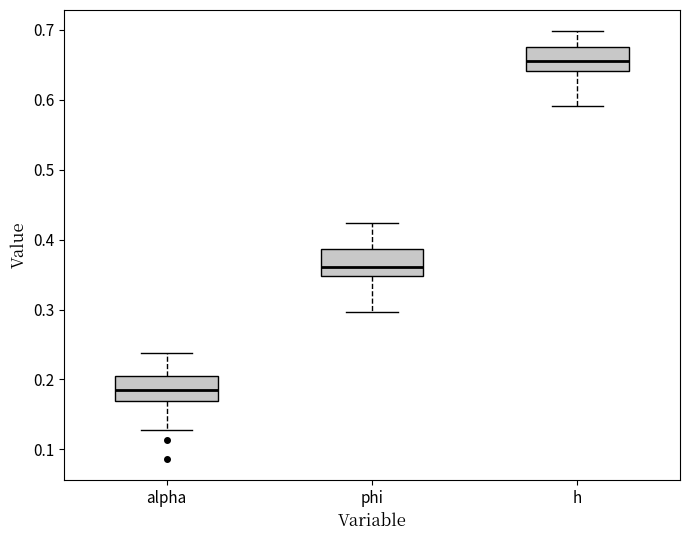

Reading left to right, transcribe this box plot: for each box, give where its median line is, the range the box spans, and where its two whiskers end, as read against the y-axis. The values are not printed on the chart, so give them approximately, as read against the axis.

alpha: median 0.19, box 0.17 to 0.20, whiskers 0.13 to 0.24
phi: median 0.36, box 0.35 to 0.39, whiskers 0.30 to 0.42
h: median 0.66, box 0.64 to 0.68, whiskers 0.59 to 0.70